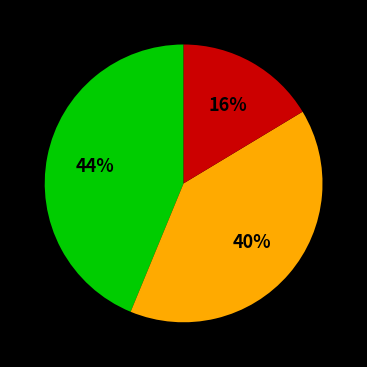

How many slices are in this pie chart?

3